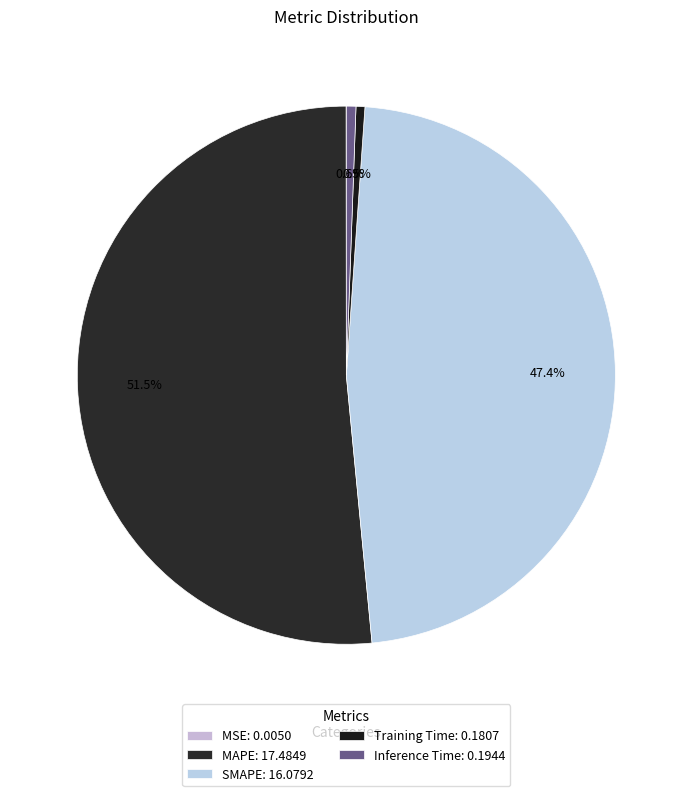

The Inference Time slice represents 1% of the pie. True or false?

True